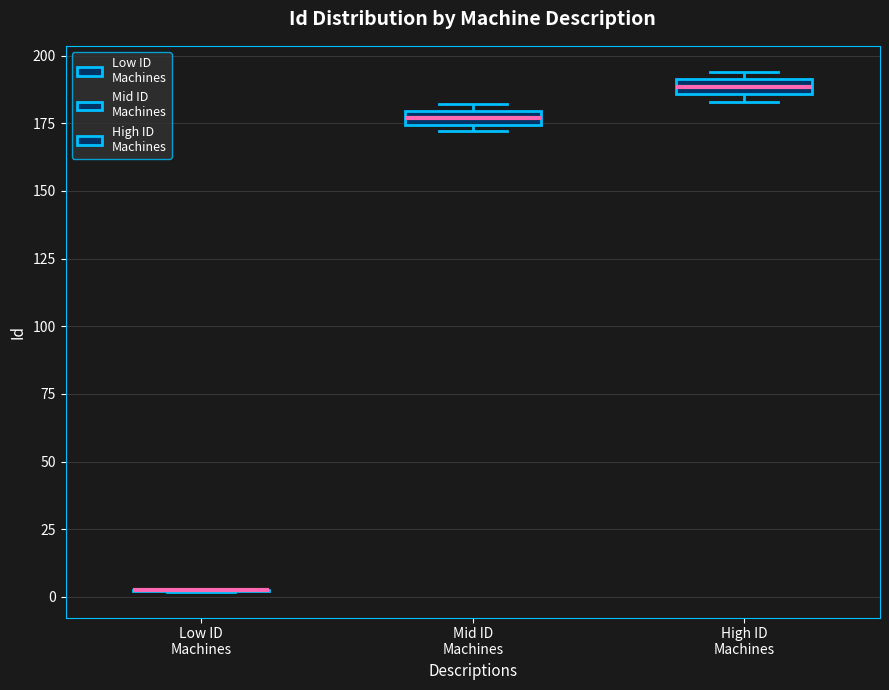

Where is the upper edge of the box for High ID Machines on the y-axis? The values are not printed on the chart, so give them approximately, as read against the axis.

190